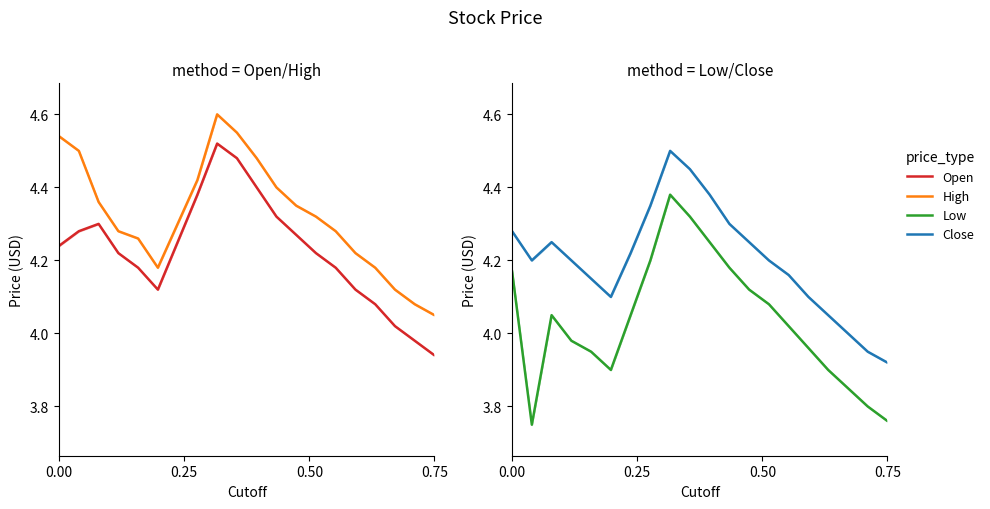

True or false: Low and Close intersect in this chart.

False